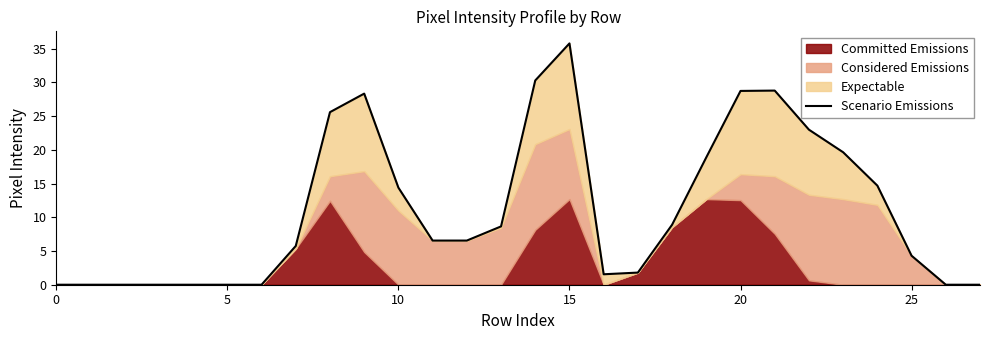

Does the chart display data point markers on the line(s)?

No